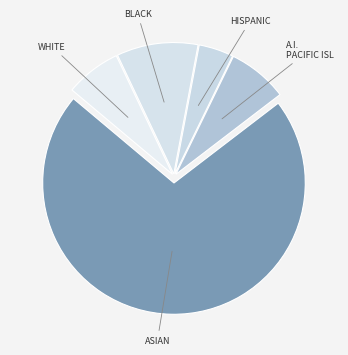

Rank the categories by value from highest to lowest.

ASIAN, BLACK, A.I. PACIFIC ISL, WHITE, HISPANIC